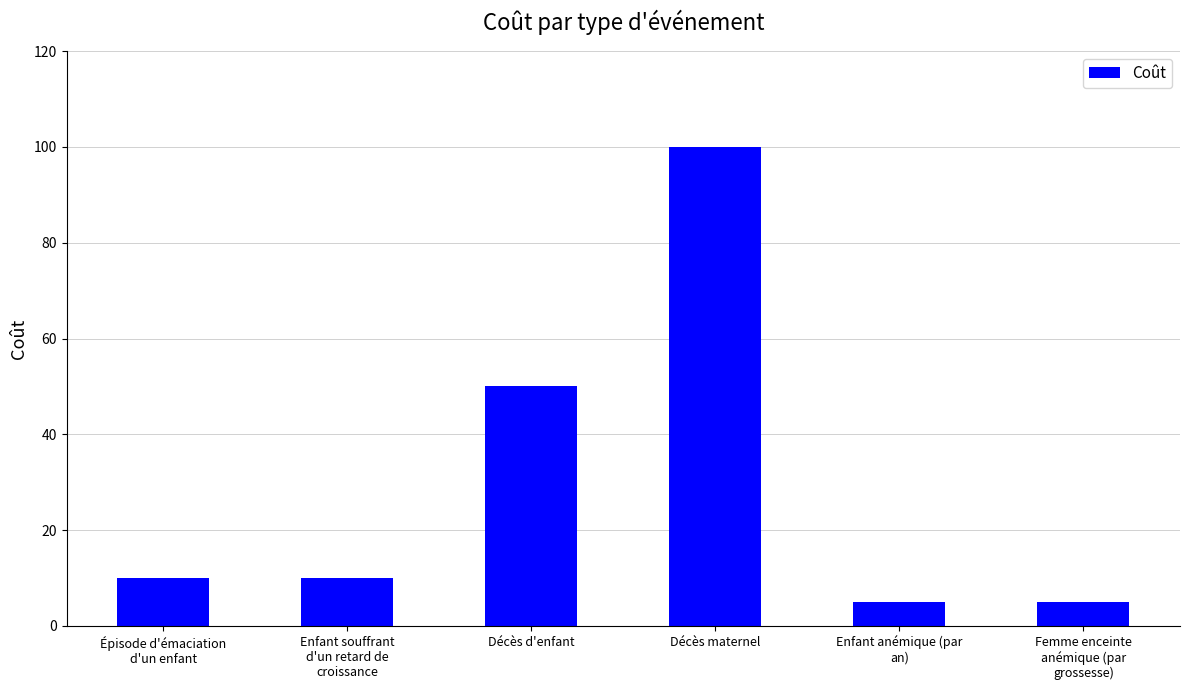

What position from the right is Femme enceinte
anémique (par
grossesse)?

1